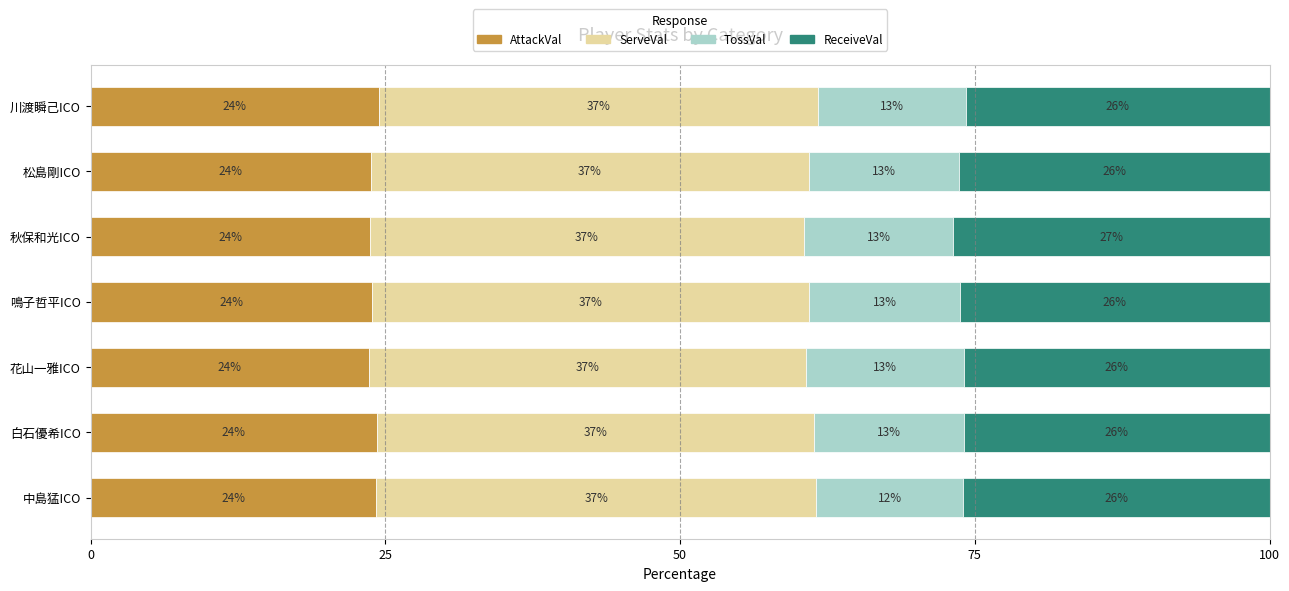

Rank the series by their maximum value, from lowest to highest.

TossVal, AttackVal, ReceiveVal, ServeVal